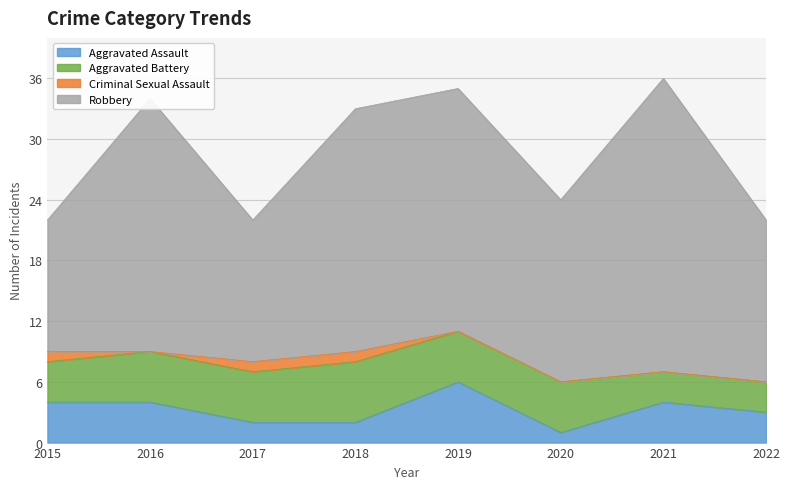

Reading left to right, extract all data points from this chart.

Aggravated Assault: 2015=4	2016=4	2017=2	2018=2	2019=6	2020=1	2021=4	2022=3
Aggravated Battery: 2015=4	2016=5	2017=5	2018=6	2019=5	2020=5	2021=3	2022=3
Criminal Sexual Assault: 2015=1	2016=0	2017=1	2018=1	2019=0	2020=0	2021=0	2022=0
Robbery: 2015=13	2016=25	2017=14	2018=24	2019=24	2020=18	2021=29	2022=16